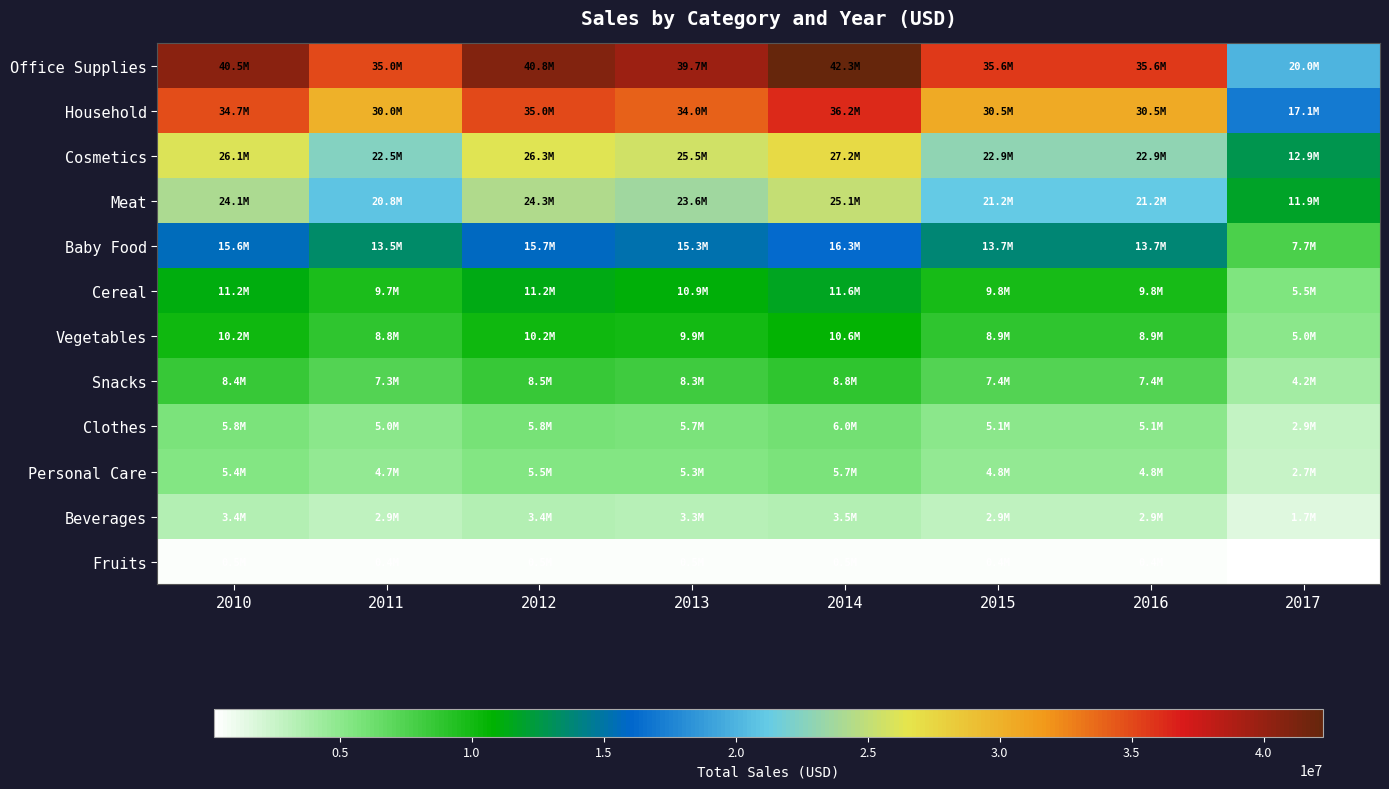

At how many categories does at least one series exceed 9980009?

8